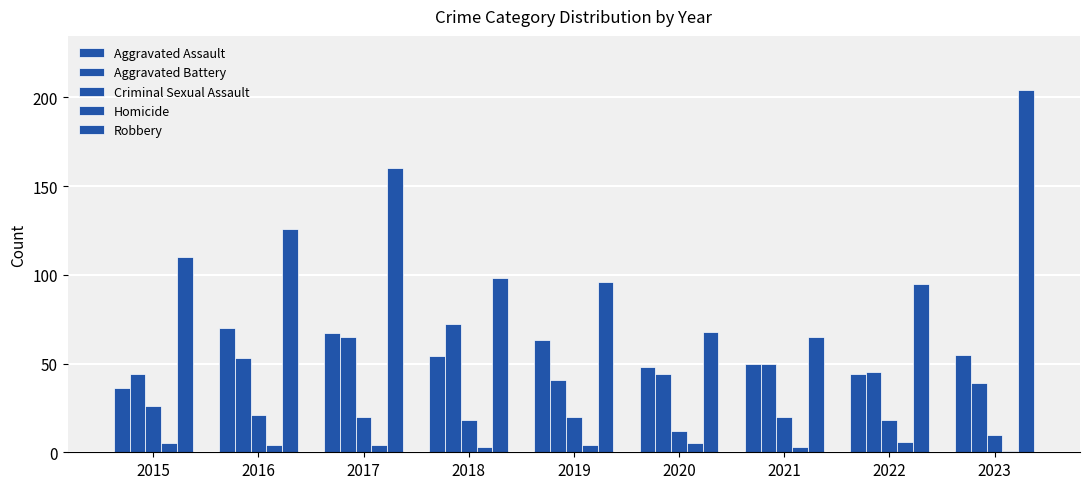

Which series changed the most between 2017 and 2023?

Robbery